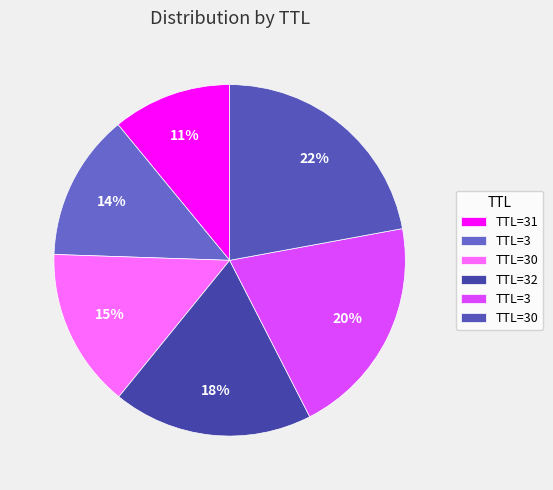

What is the largest slice in the pie chart?

30